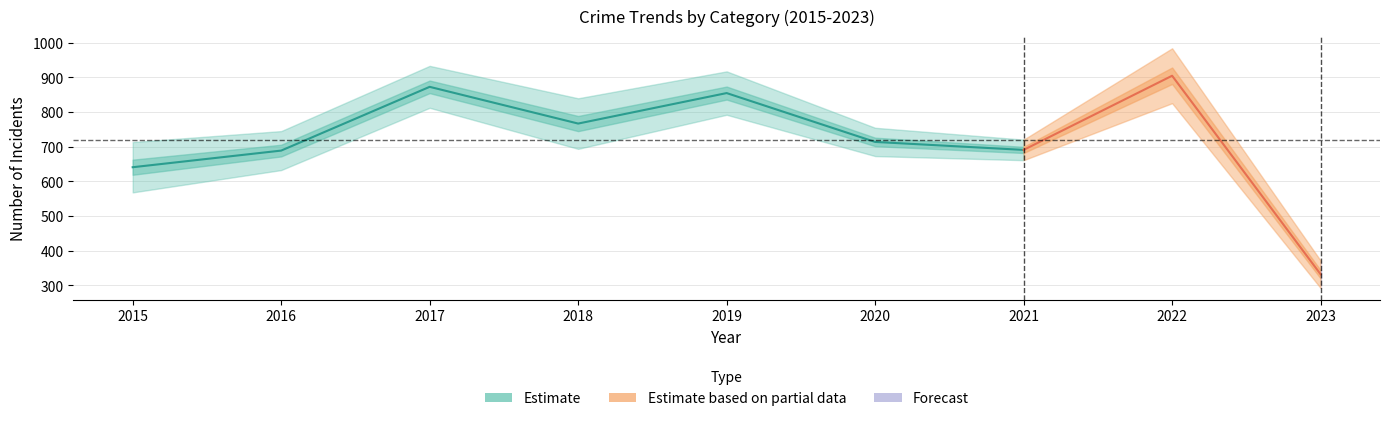

What is the sum of all Theft values?

6467